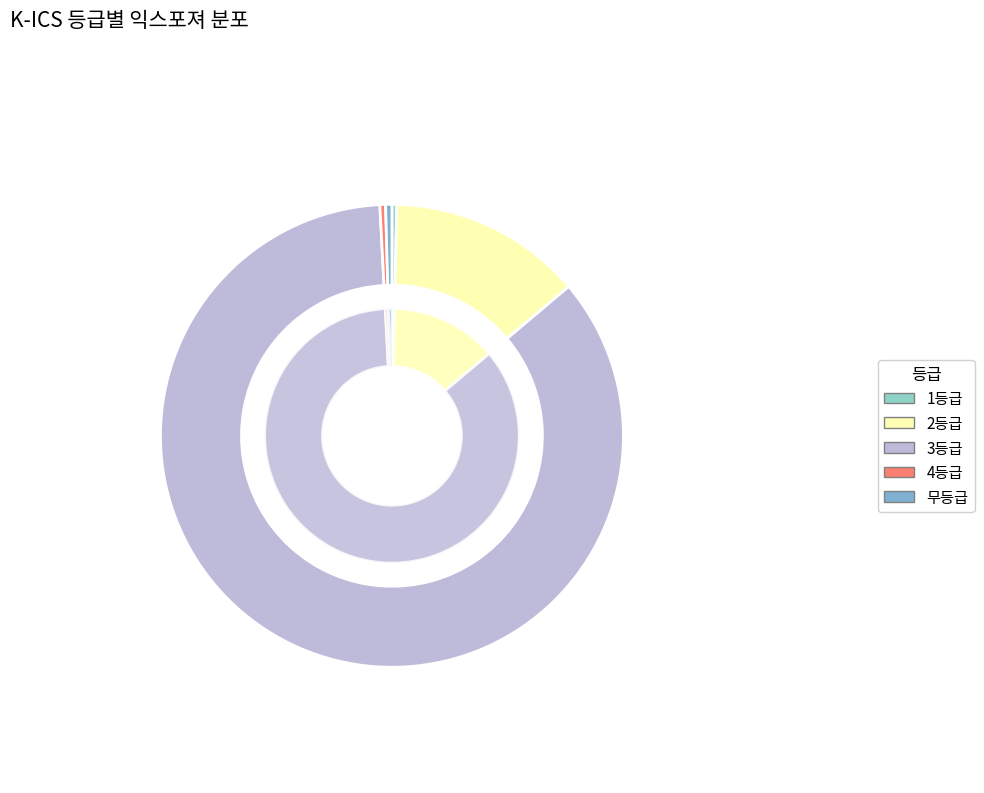

What is the smallest slice in the pie chart?

1등급